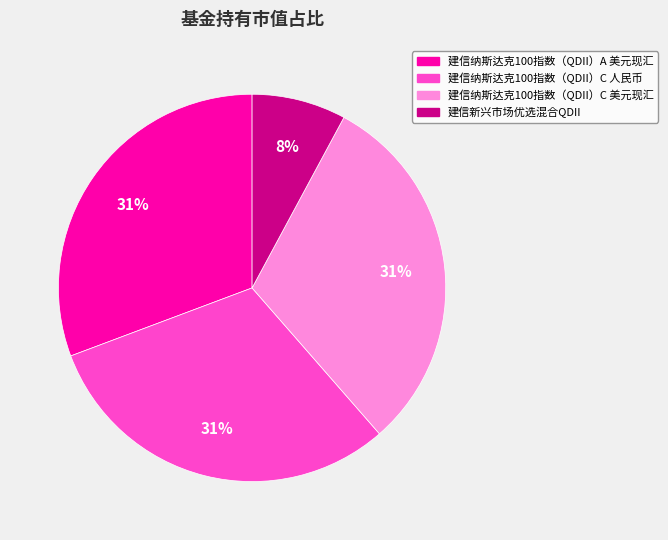

What percentage is the 建信新兴市场优选混合QDII slice, to the nearest percent?

8%